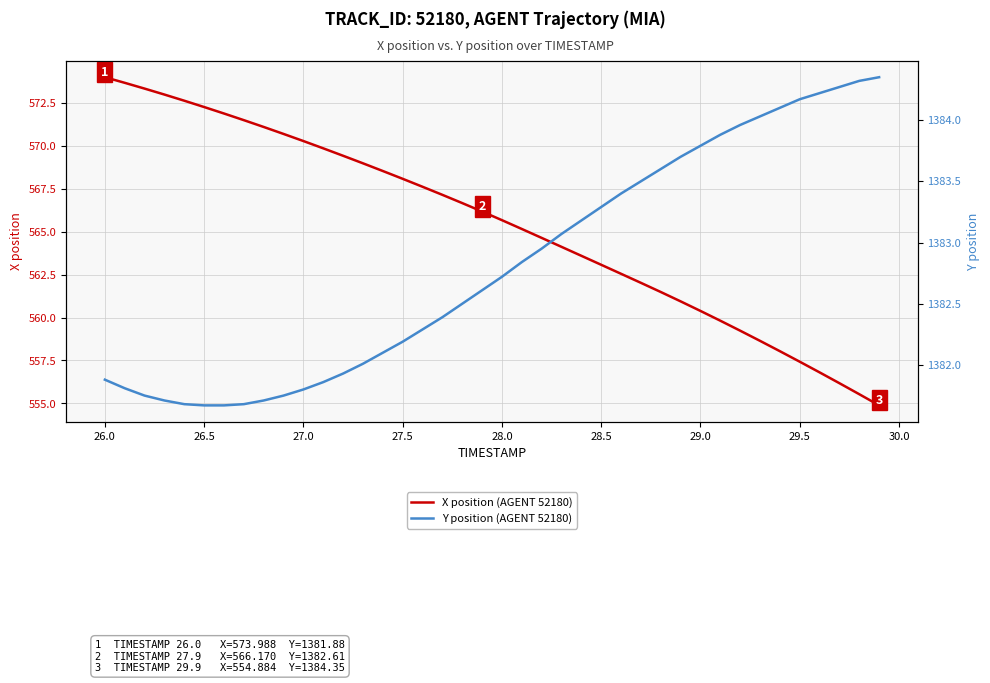

At which label does X position (AGENT 52180) first exceed 566?

26.0